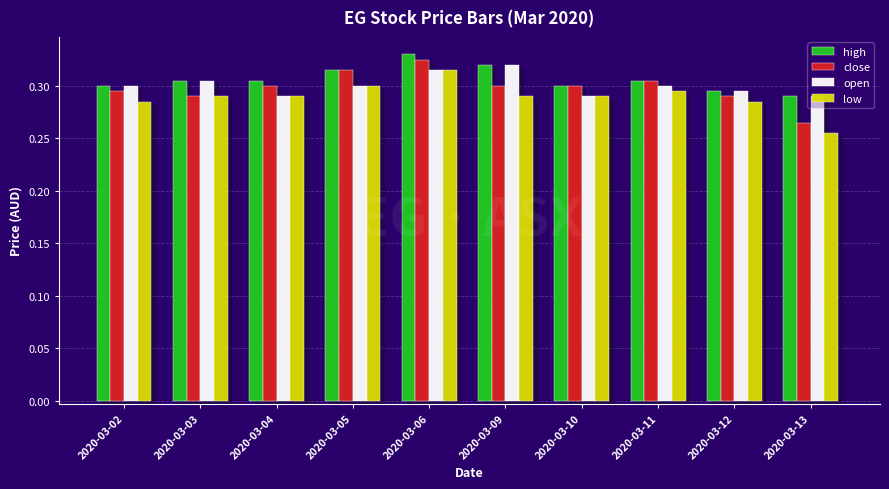

Count the number of data series in this chart.

4